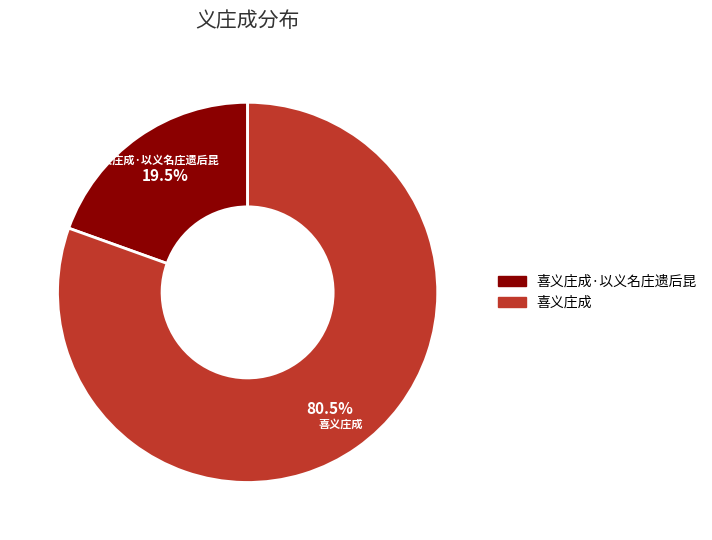

Count the number of slices in the pie.

2